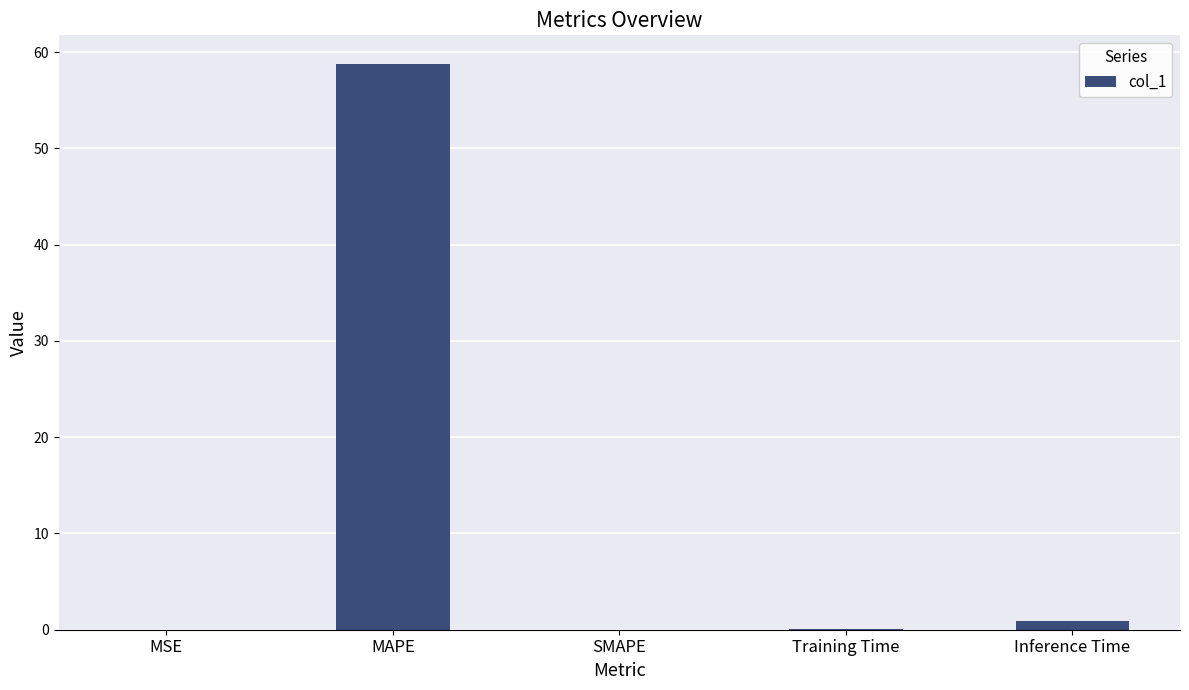

The value at Training Time is 0.1. True or false?

True